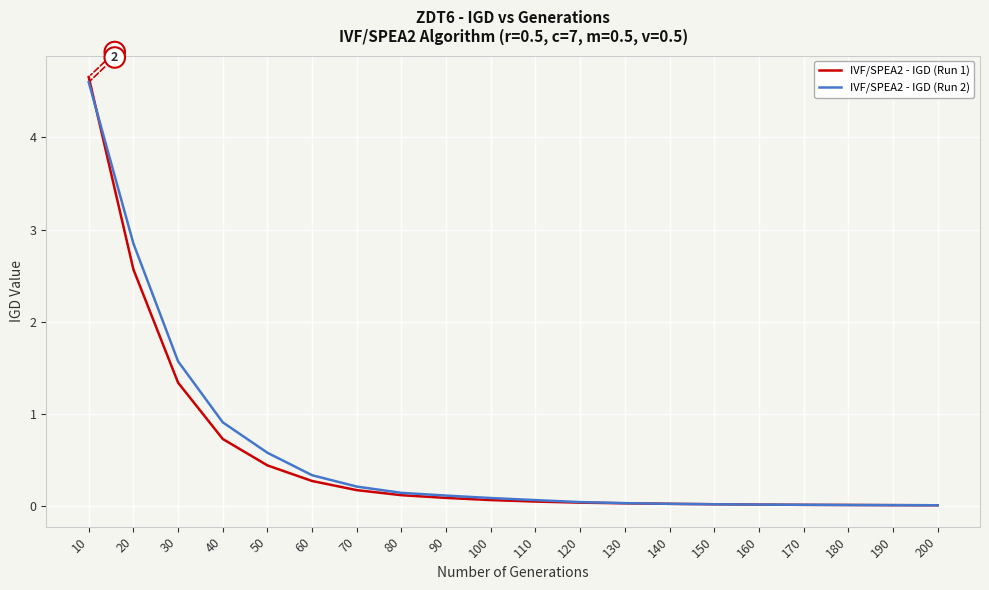

At which category does the chart reach its peak across all series?

10